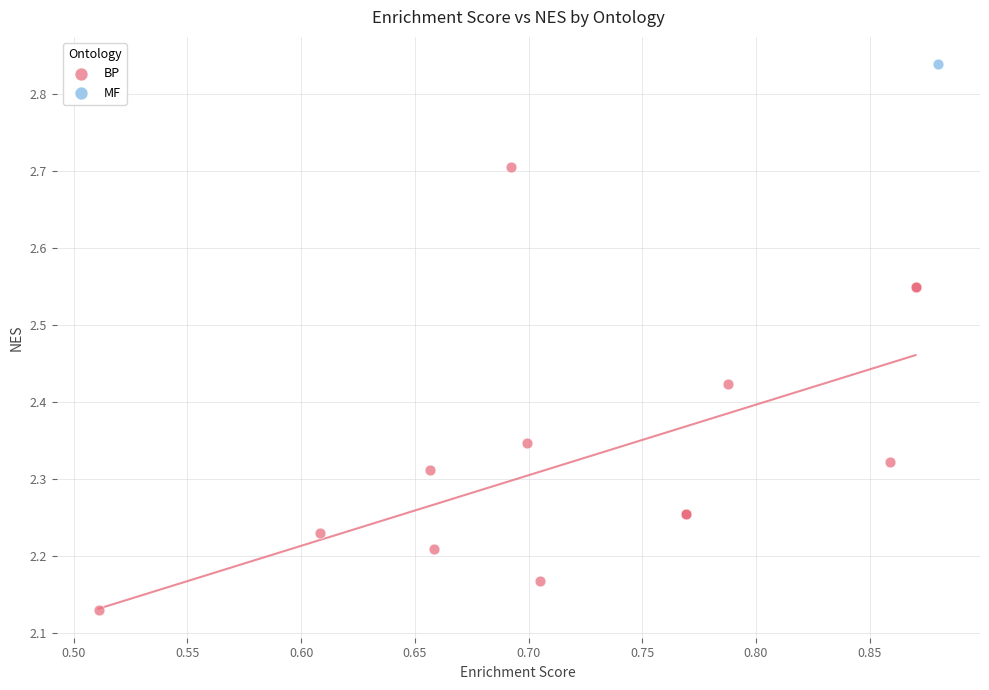

What are all the series names shown in the legend?

BP, MF